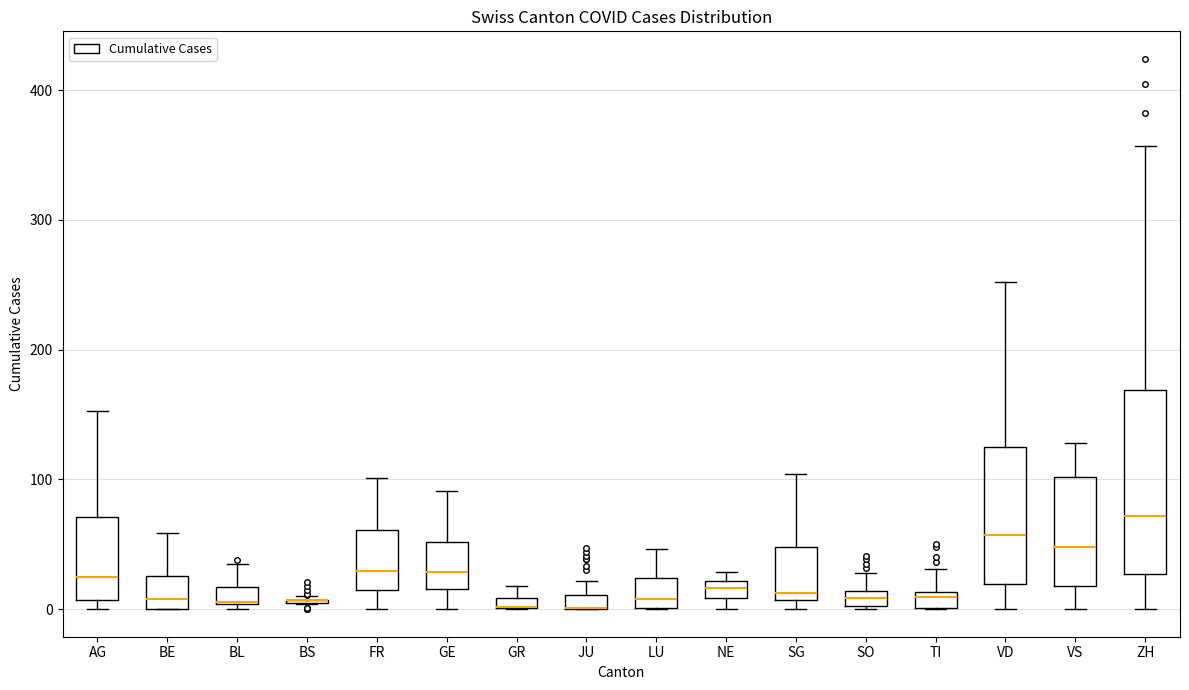

Where is the upper edge of the box for GR on the y-axis? The values are not printed on the chart, so give them approximately, as read against the axis.

10